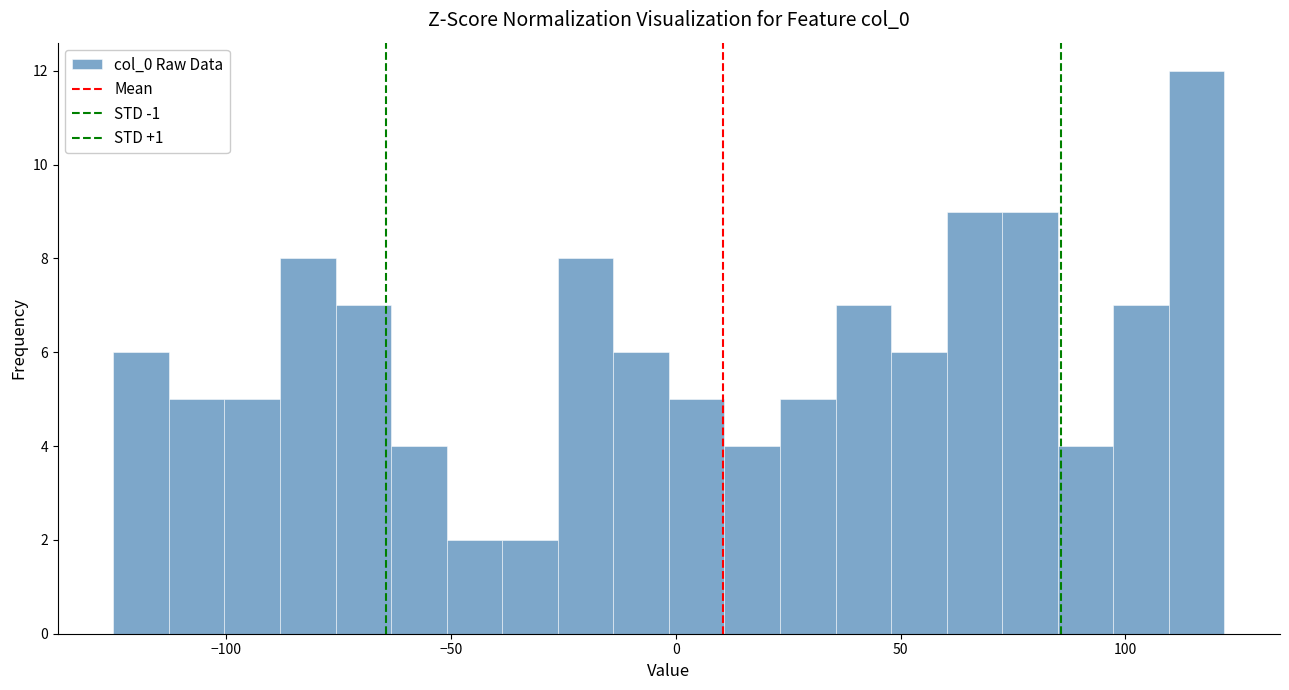

Around what value on the x-axis is the tallest bar? Give the approximate position of its centre, as read against the axis.

115